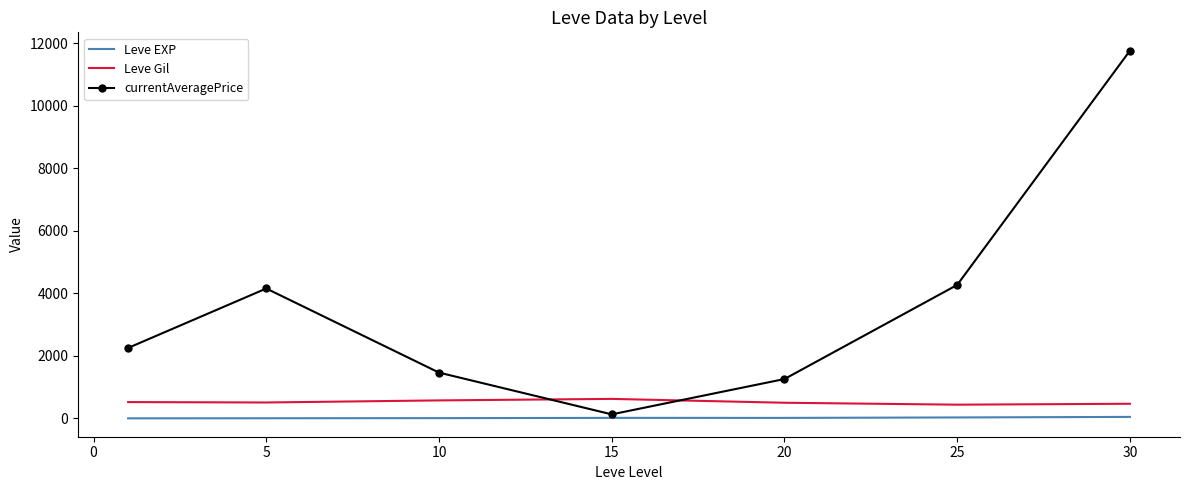

Rank the series by their maximum value, from lowest to highest.

Leve EXP, Leve Gil, currentAveragePrice